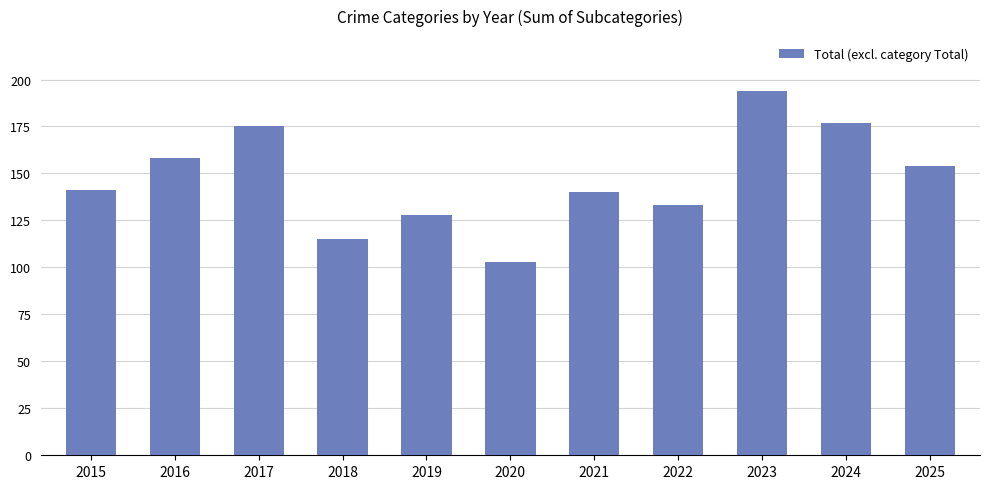

How many series are shown in this chart?

1